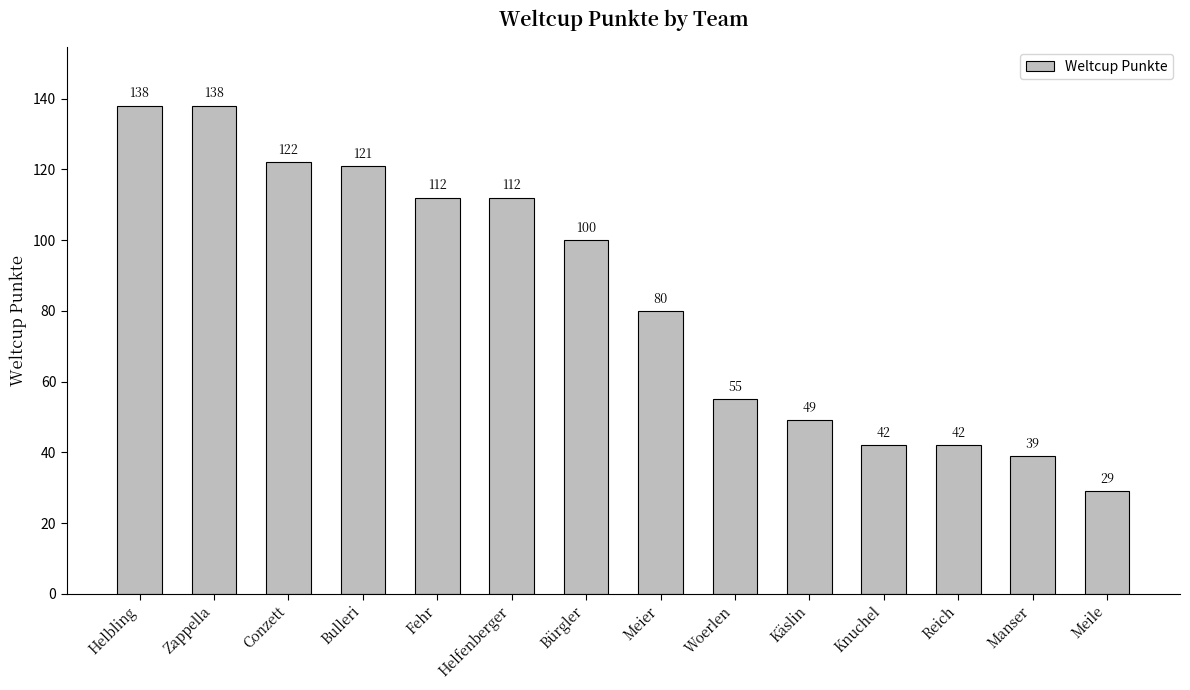

What is the difference between the values at Helbling and Fehr?

26